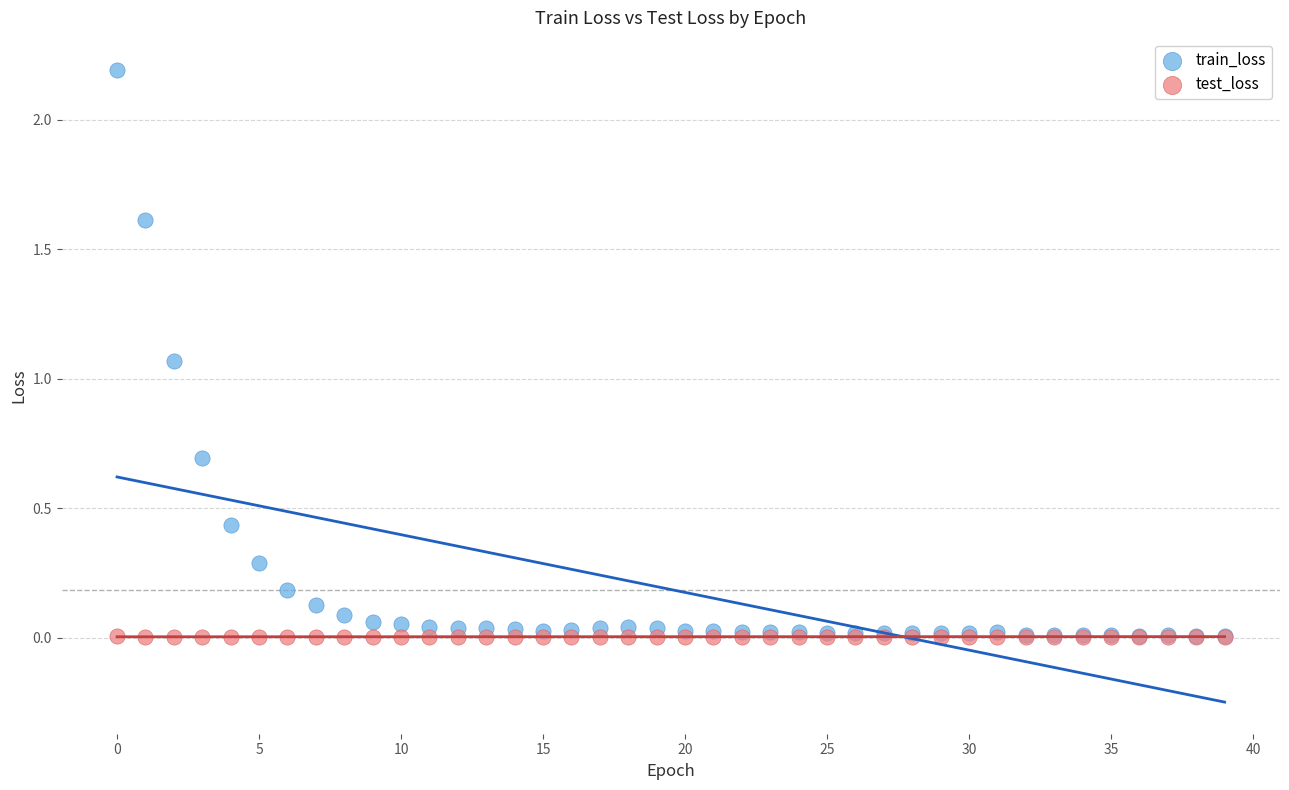

Which series has the largest Y range (max minus min)?

train_loss